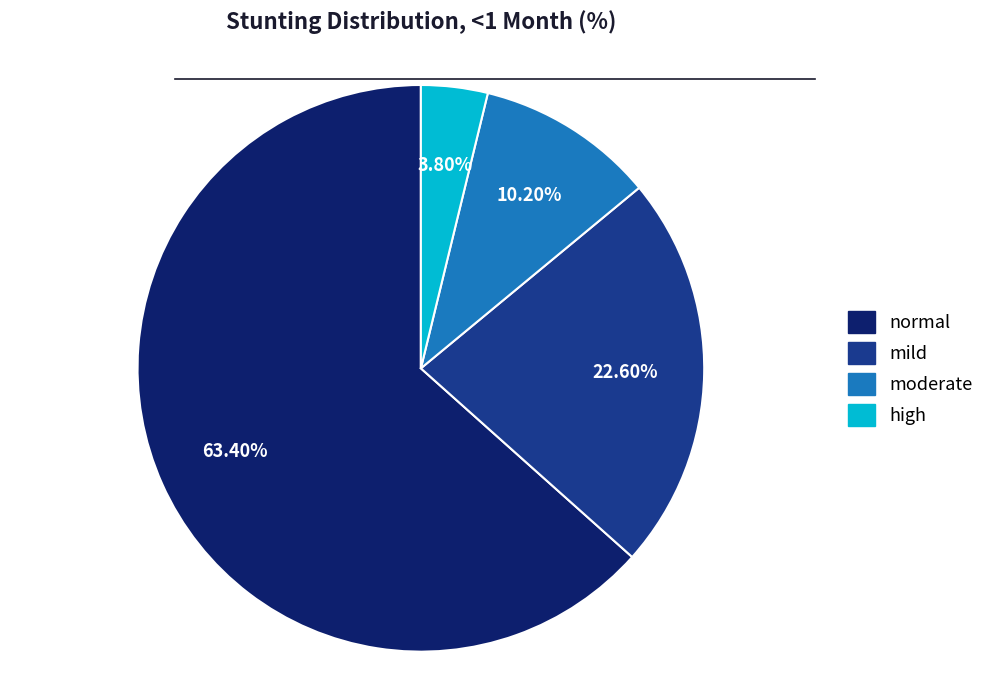

Which slice represents more than half of the pie?

normal